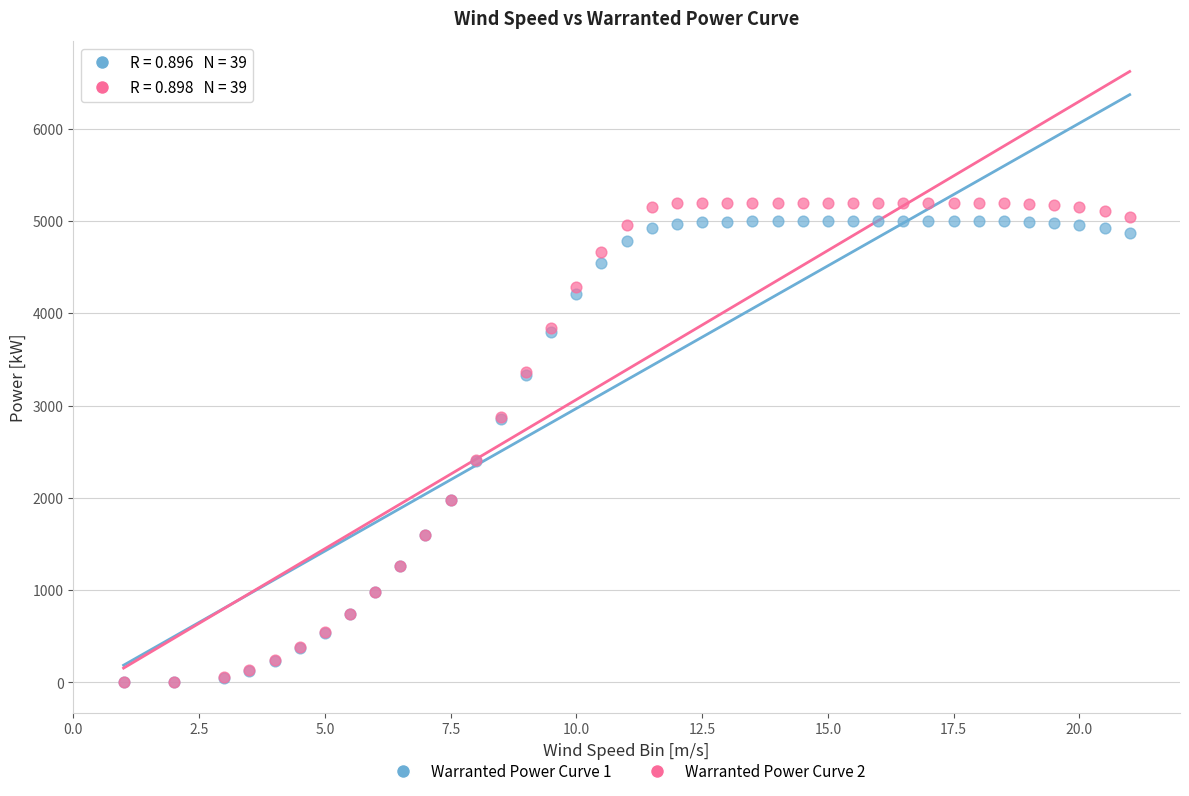

What are all the series names shown in the legend?

Warranted Power Curve 1, Warranted Power Curve 2